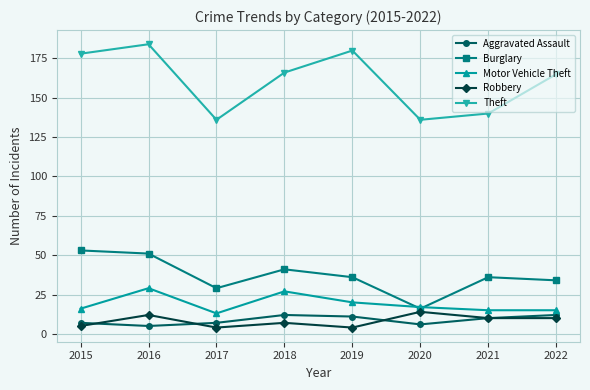

At which category does the chart reach its peak across all series?

2016